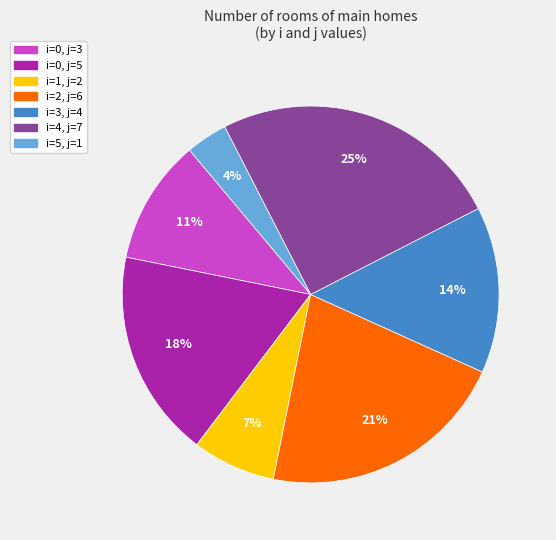

What percentage is the i=5, j=1 slice, to the nearest percent?

4%